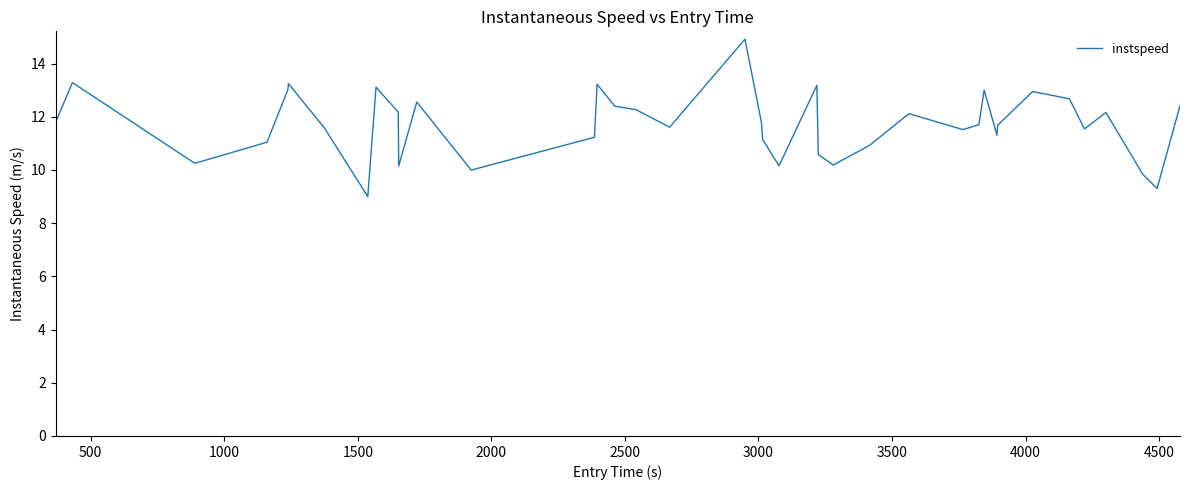

What is the difference between the maximum and minimum values?

5.9